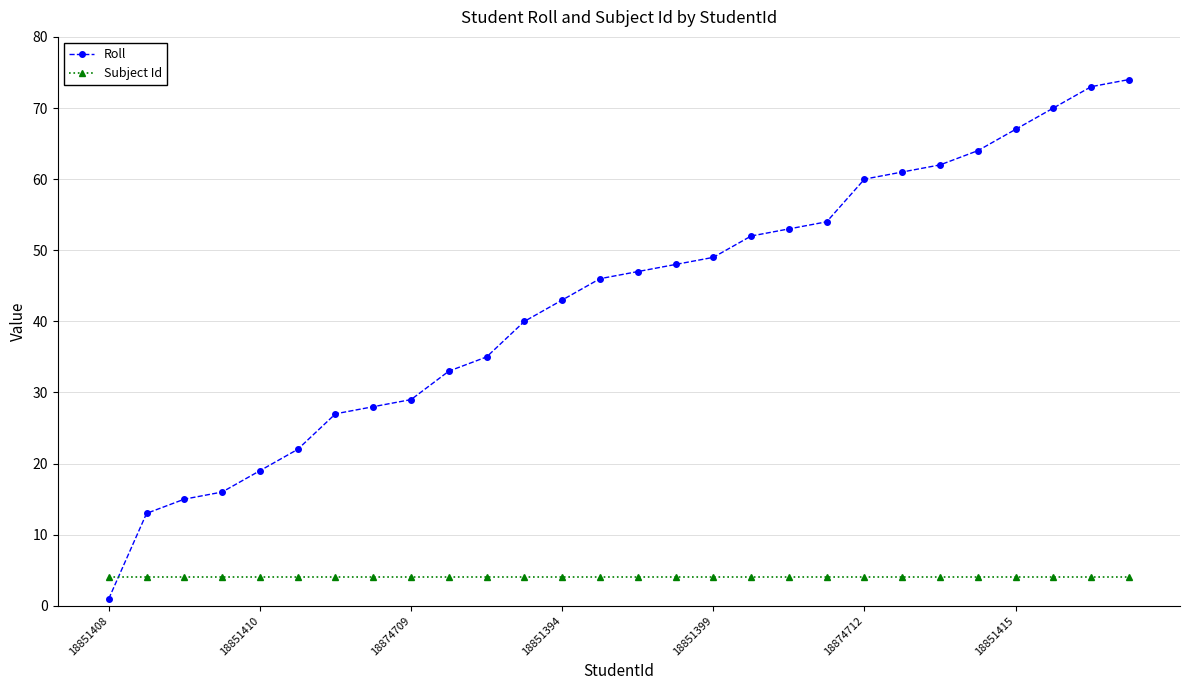

What is the minimum value for Subject Id?

4